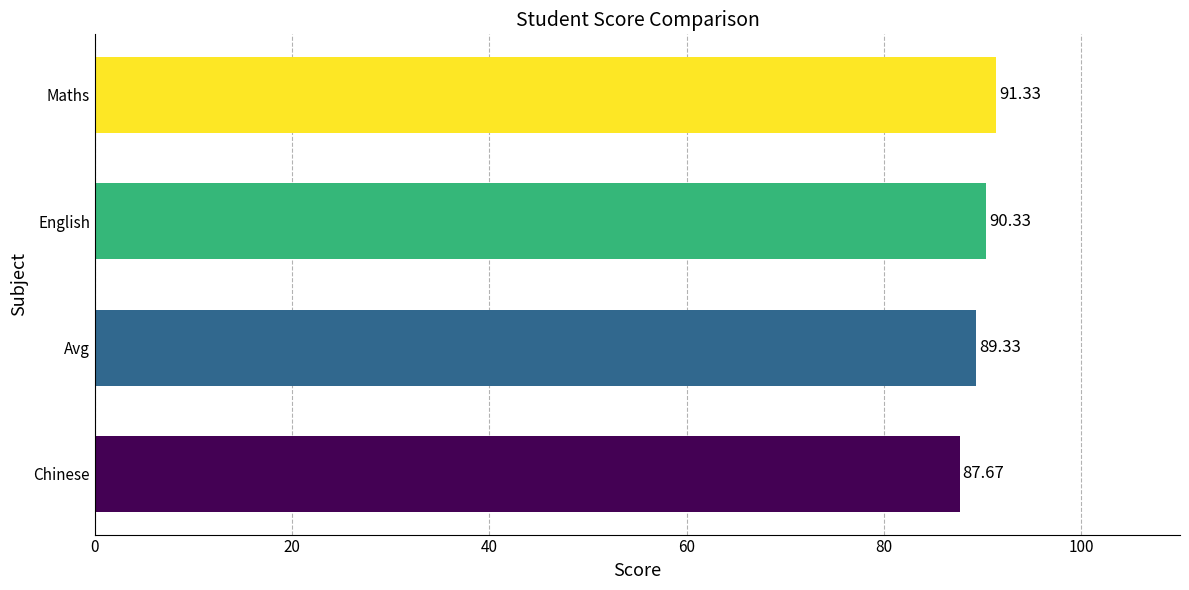

What is the difference between the values at English and Maths?

1.0